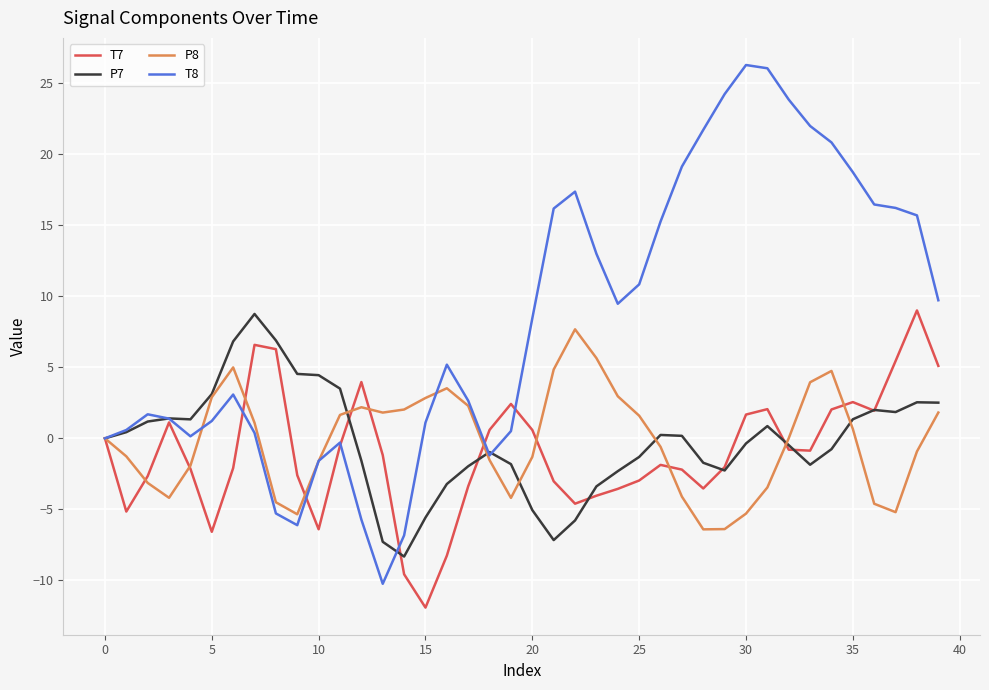

Which series has the largest range (max minus min)?

T8